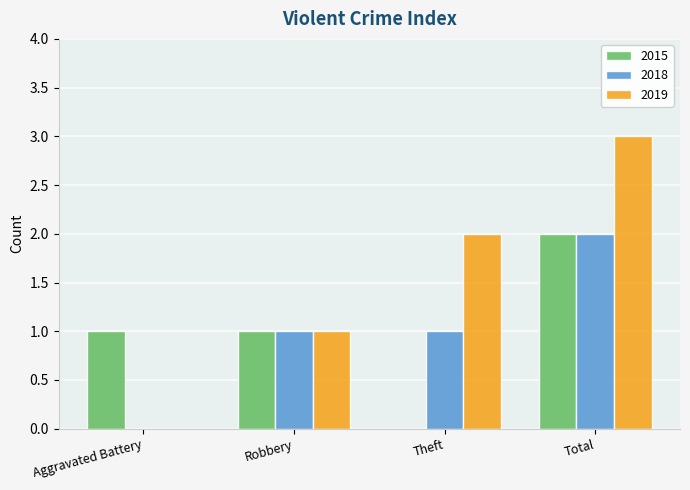

What is the sum of all 2018 values?

4